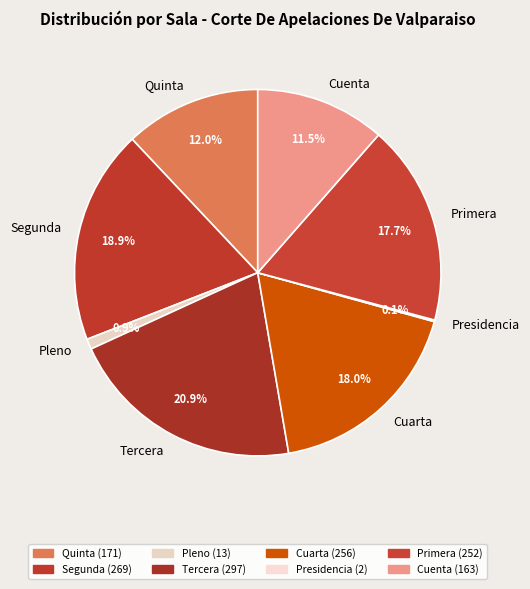

To the nearest percent, what portion does Pleno represent?

1%